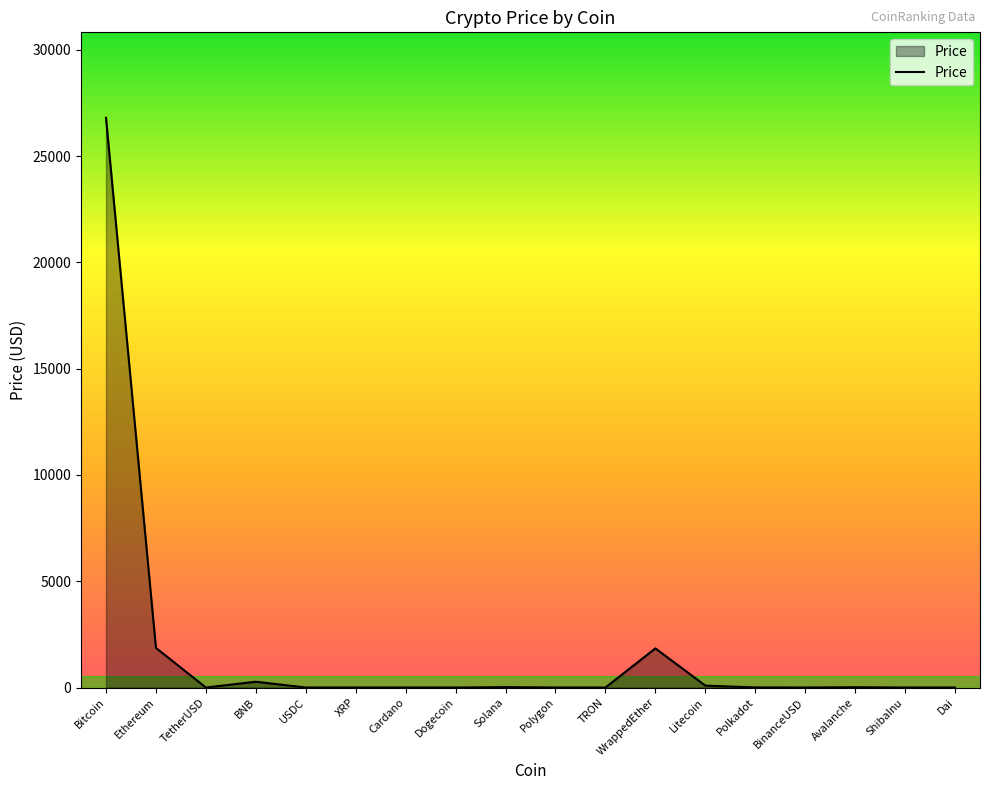

Which has a higher value, USDC or WrappedEther?

WrappedEther